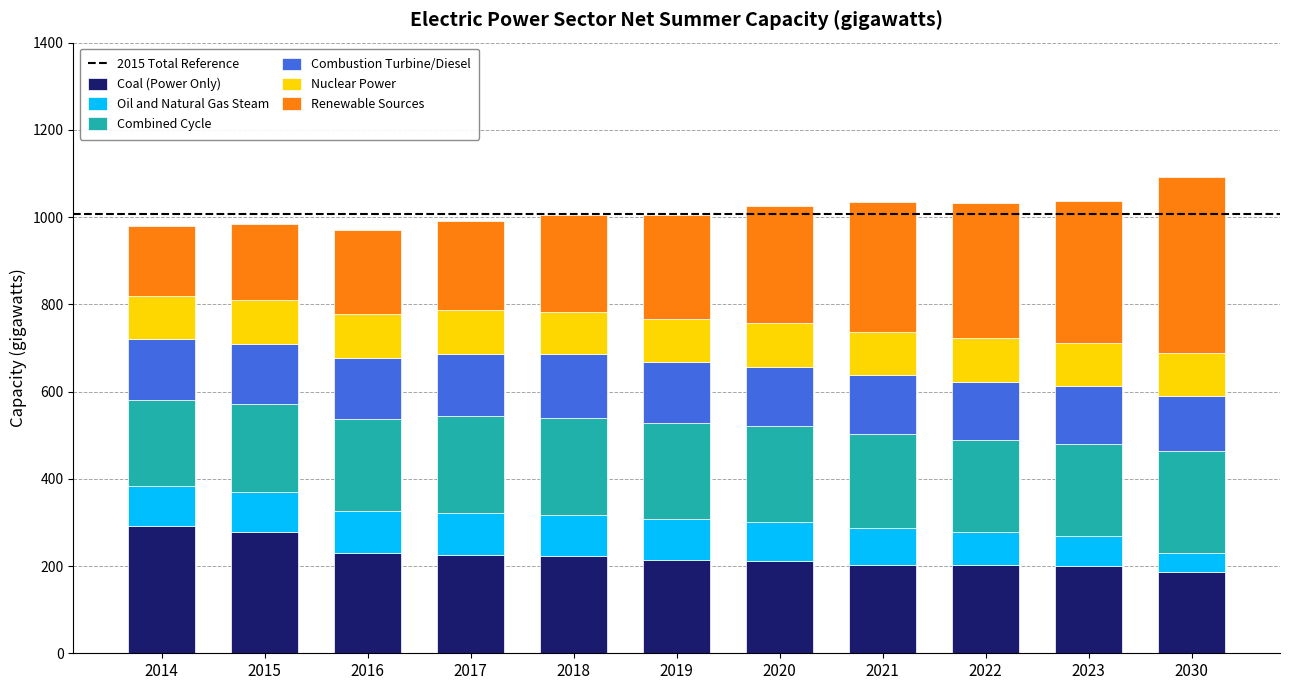

Does the chart contain any negative values?

No